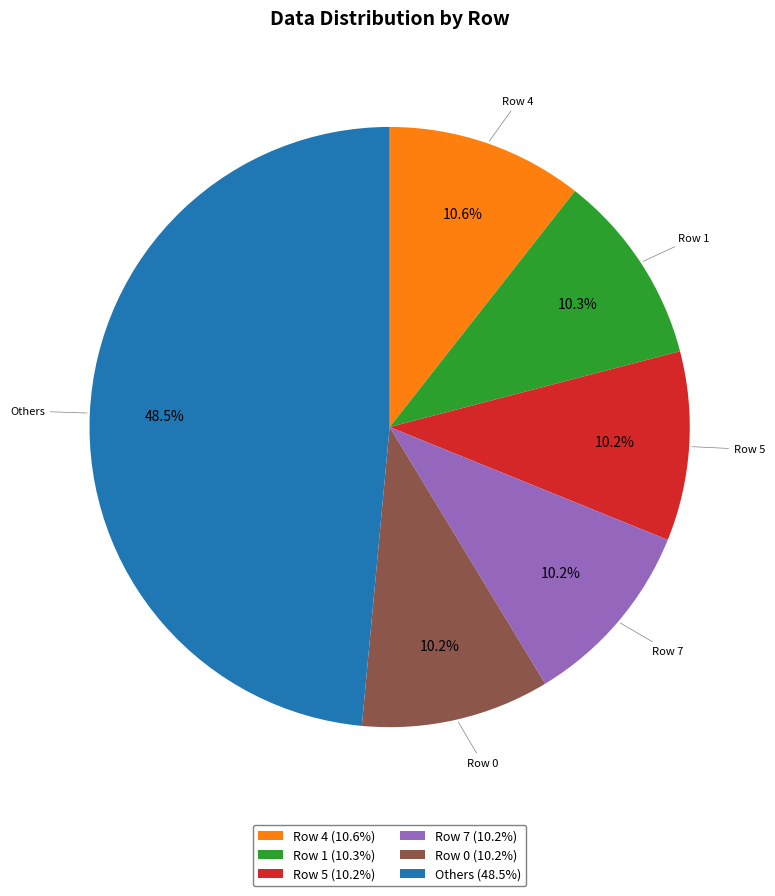

Which slice is the largest?

Others (48.5%)